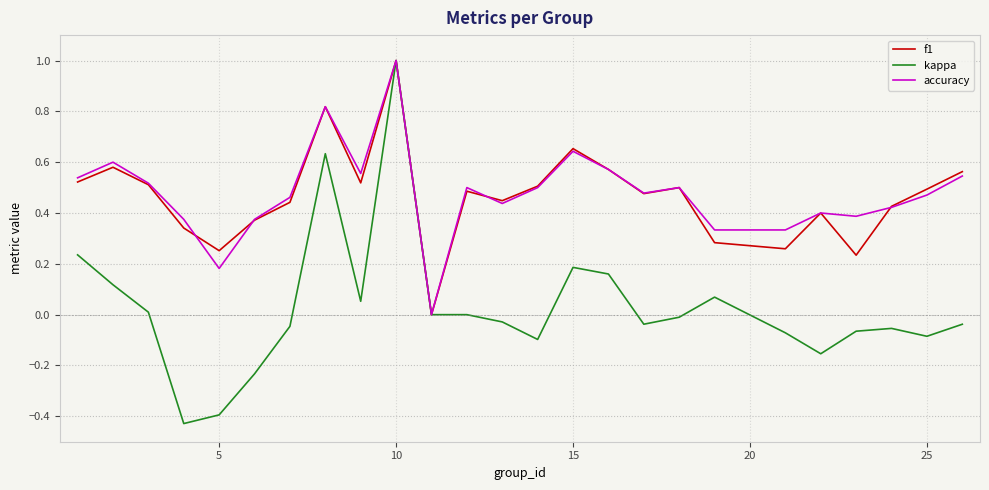

What is the greatest value displayed?

1.0